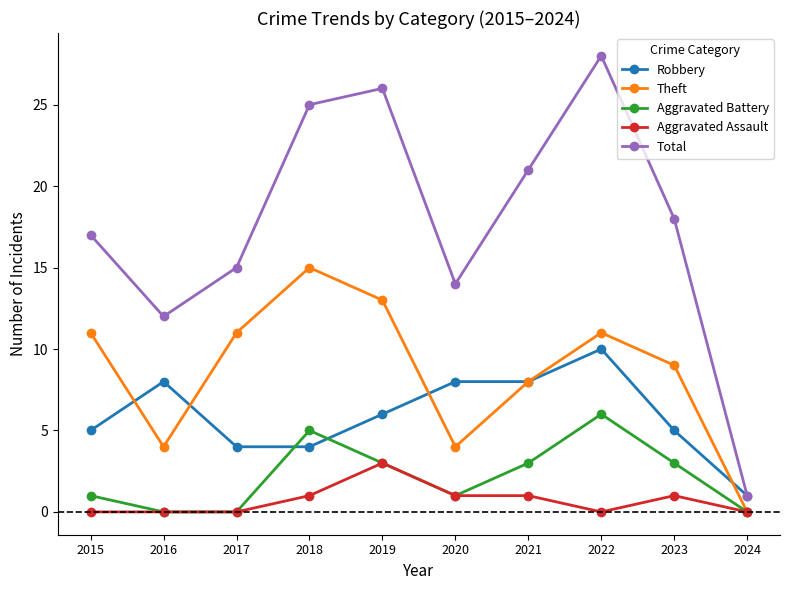

What is the difference between the highest and lowest values at 2023?

17